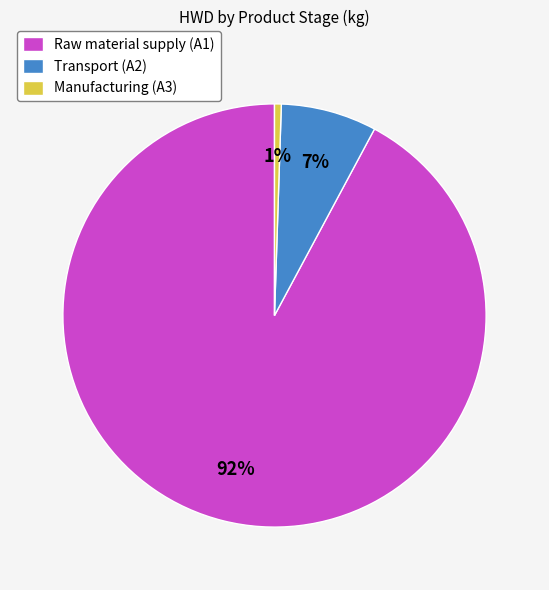

Which category has the smallest portion of the pie?

Manufacturing (A3)